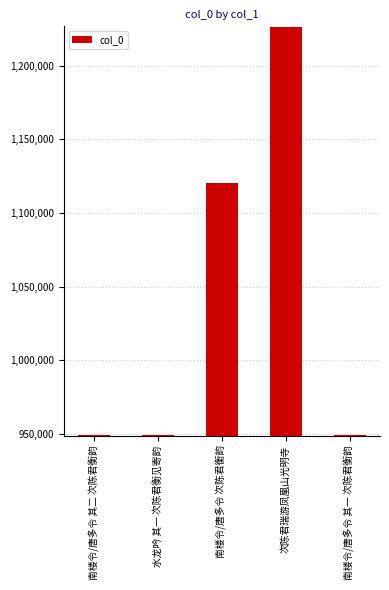

What is the smallest value displayed?

949499